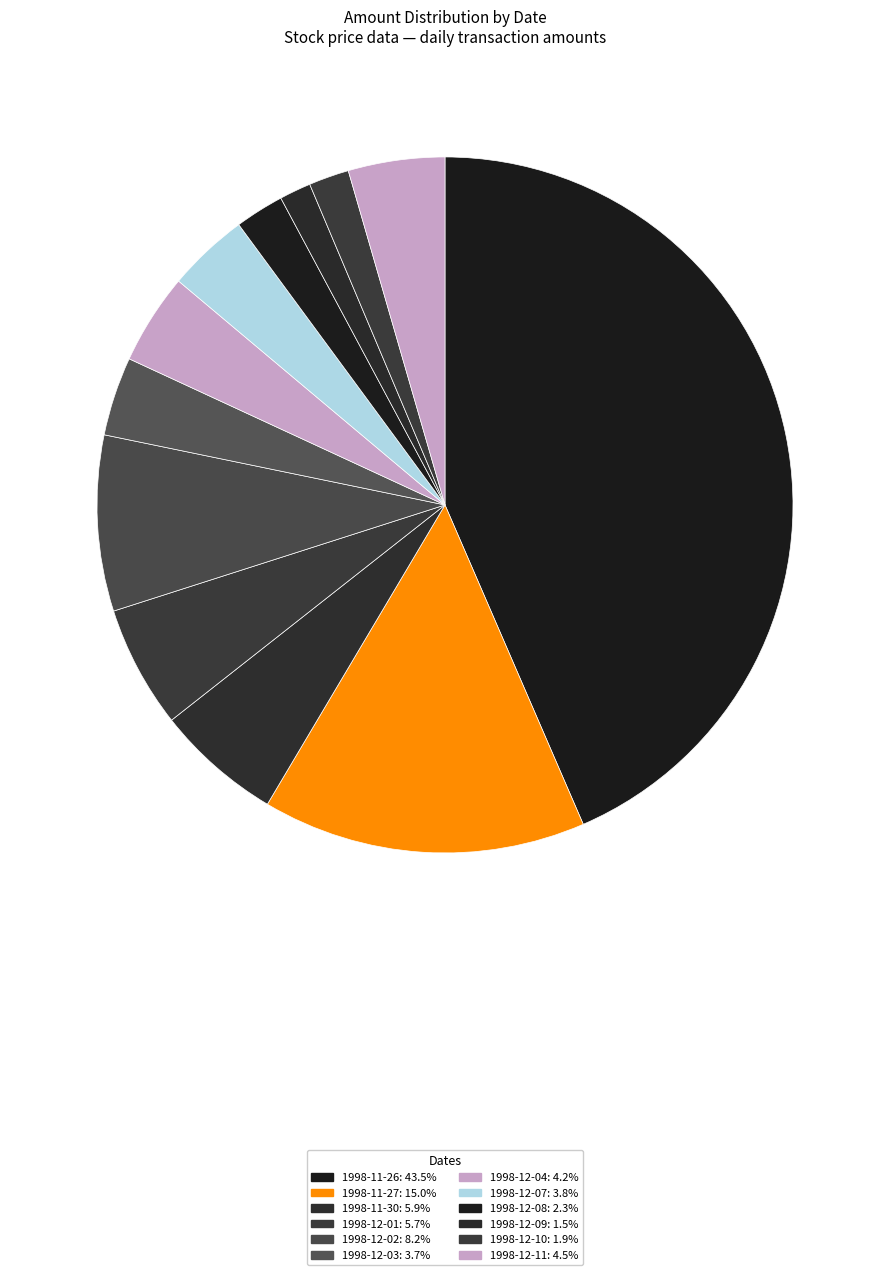

Combined, do 1998-12-03 and 1998-11-27 account for over 50%?

No